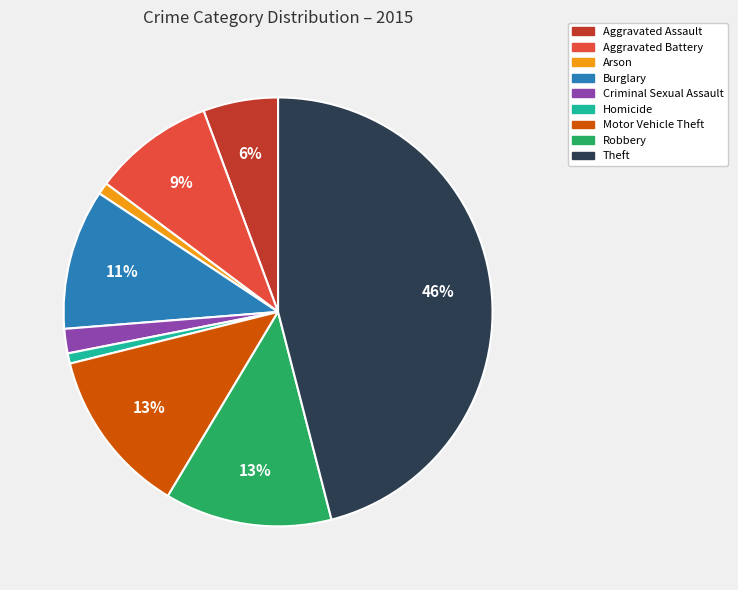

Which has a higher value, Criminal Sexual Assault or Arson?

Criminal Sexual Assault